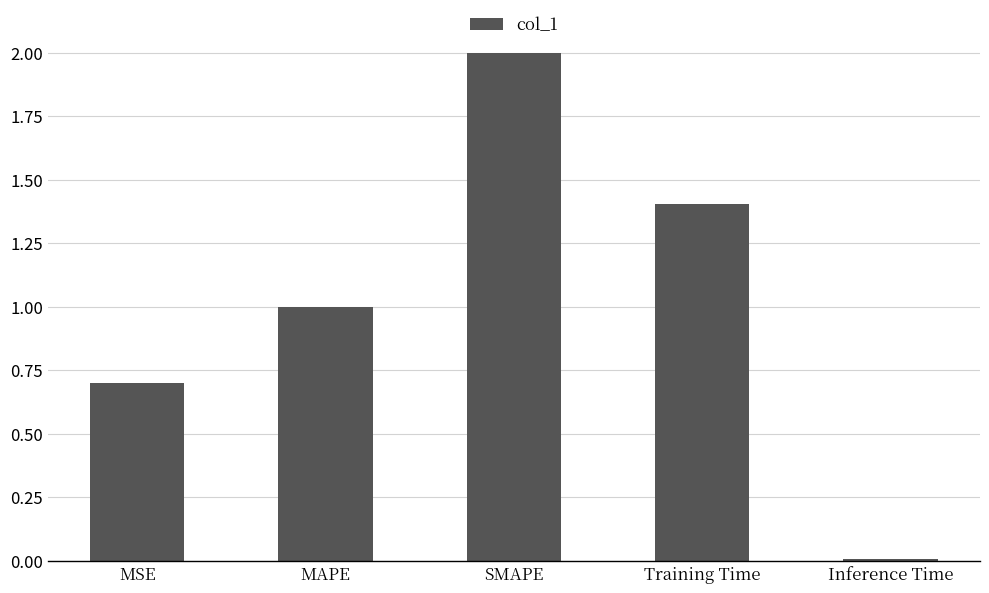

What is the difference between the values at MSE and SMAPE?

1.3